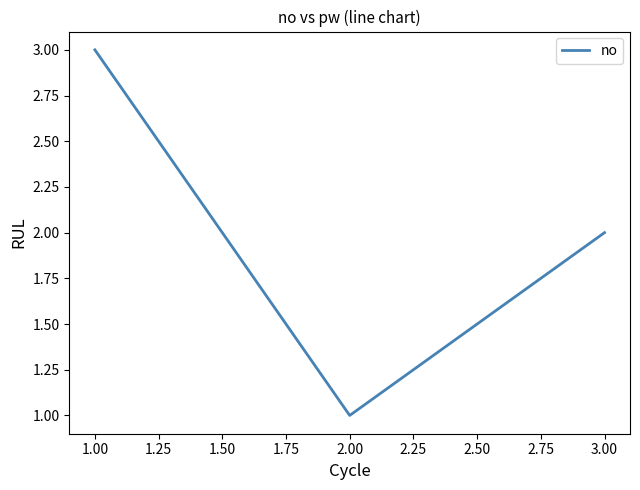

Is it true that the value at 1.00 is 3?

True